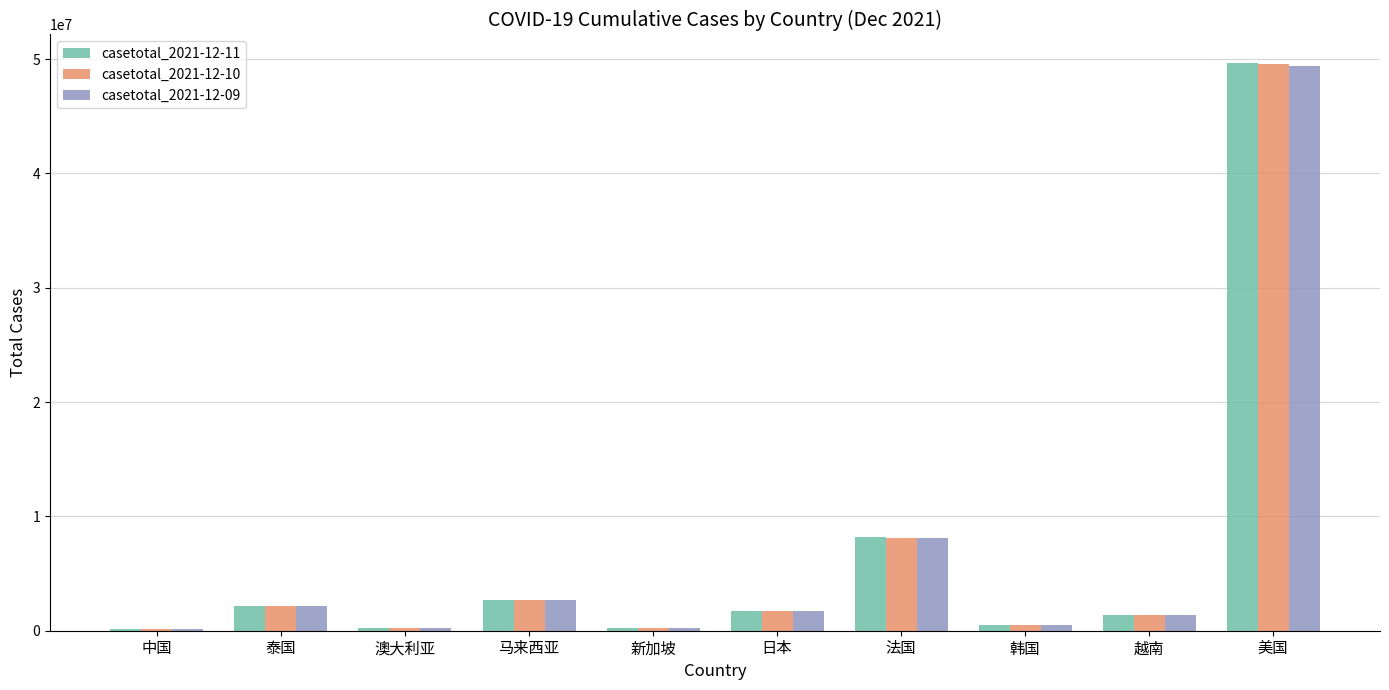

Is the value of casetotal_2021-12-10 at 澳大利亚 greater than the value of casetotal_2021-12-09 at 美国?

No